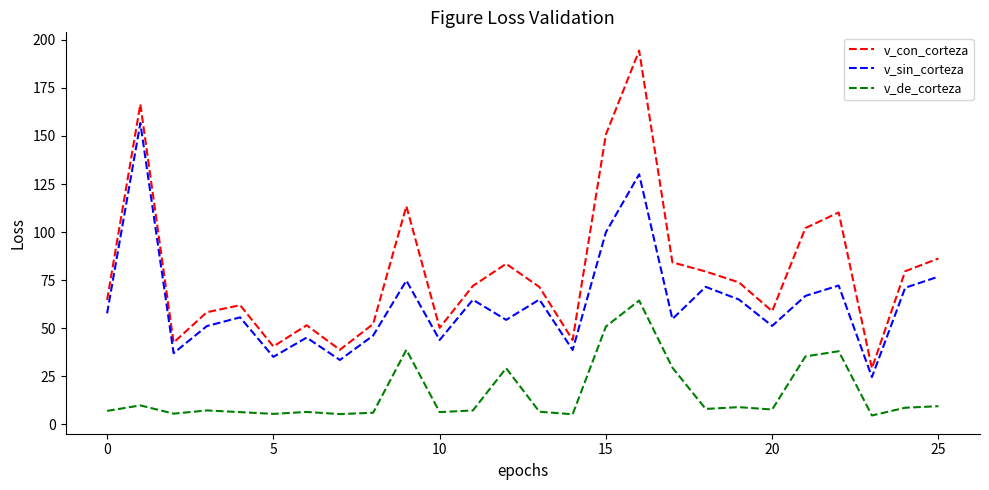

How many interior local valleys does the v_sin_corteza series have?

9